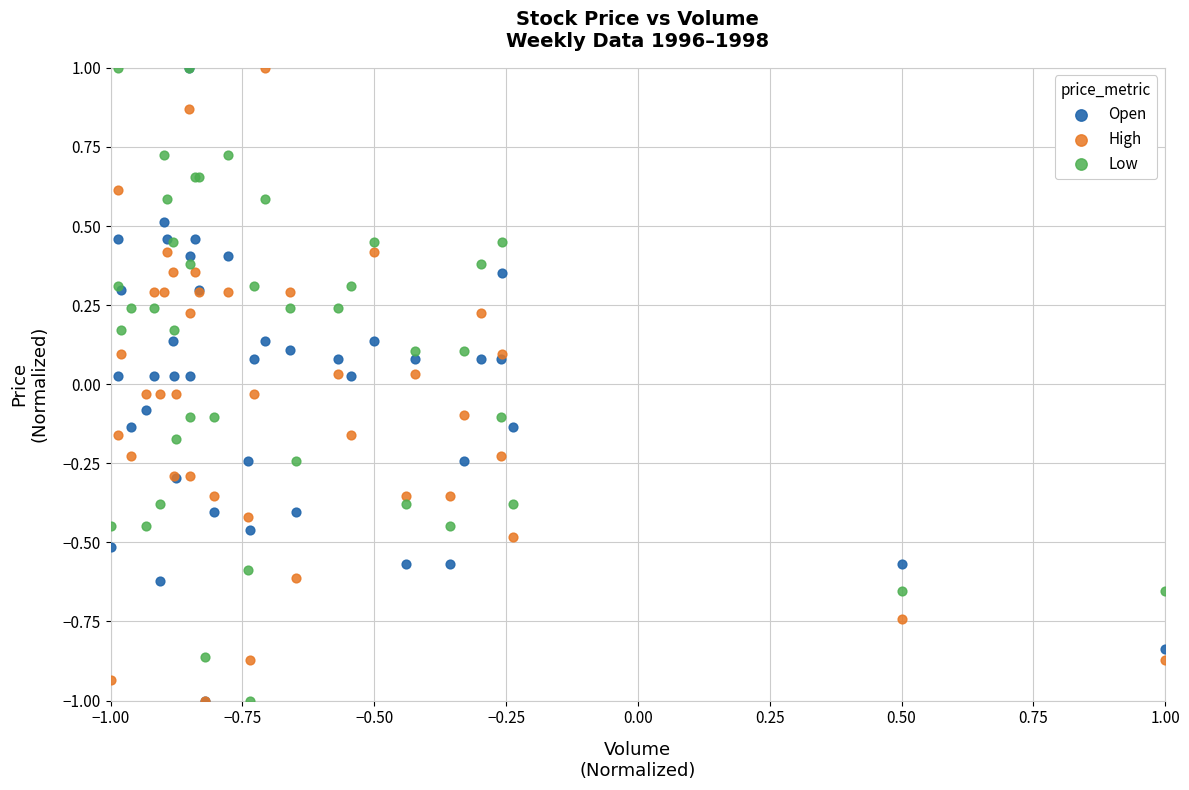

What are all the series names shown in the legend?

Open, High, Low